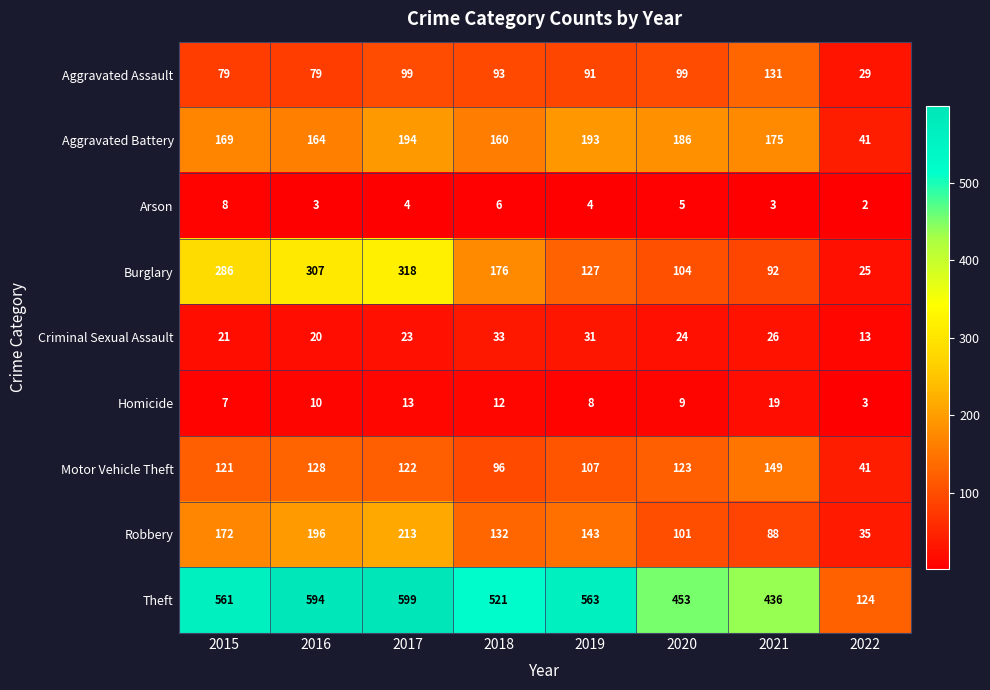

What is the highest value of the Criminal Sexual Assault series?

33